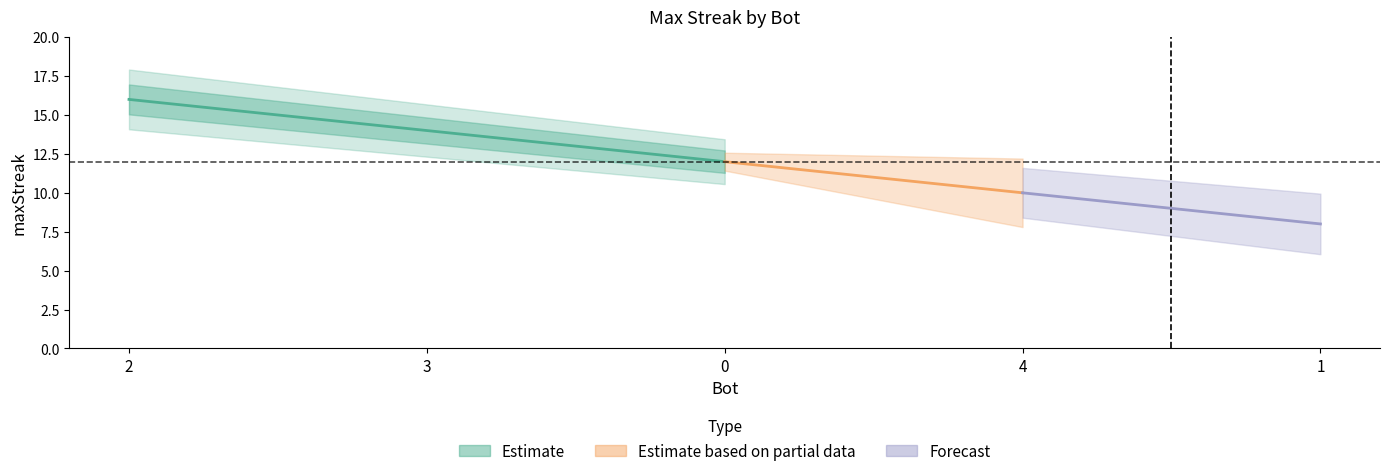

What is the minimum value shown in the chart?

8